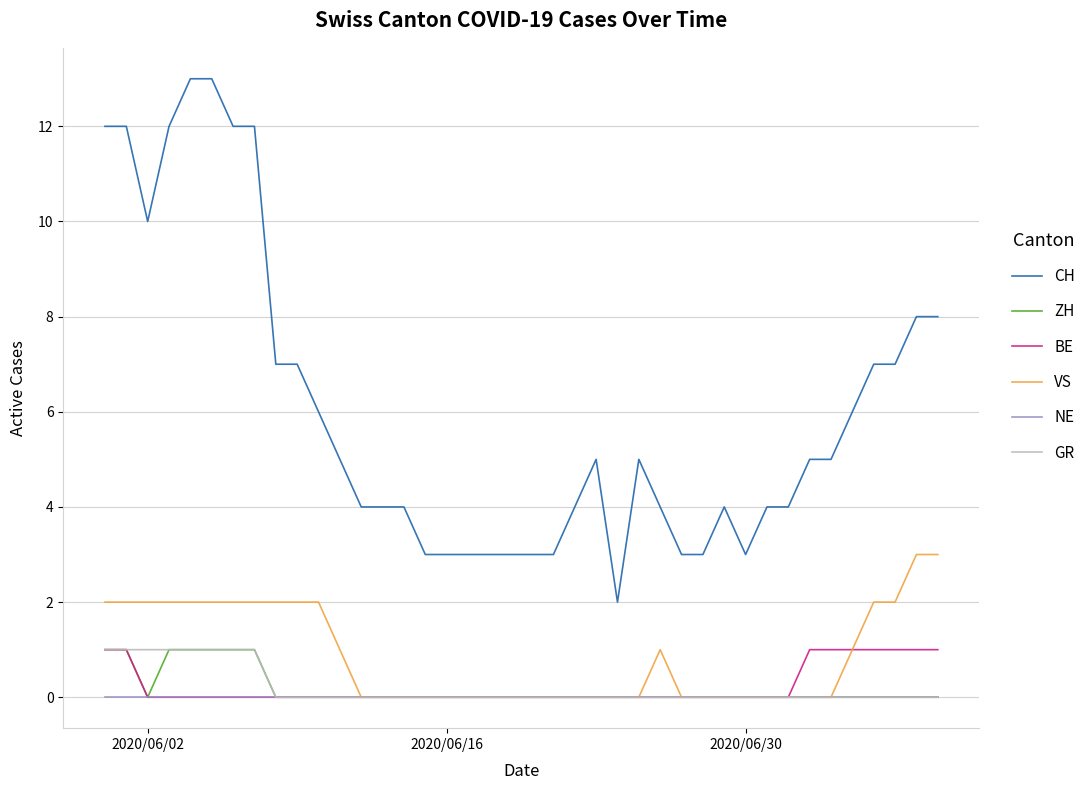

Which series has the largest total across all categories?

CH